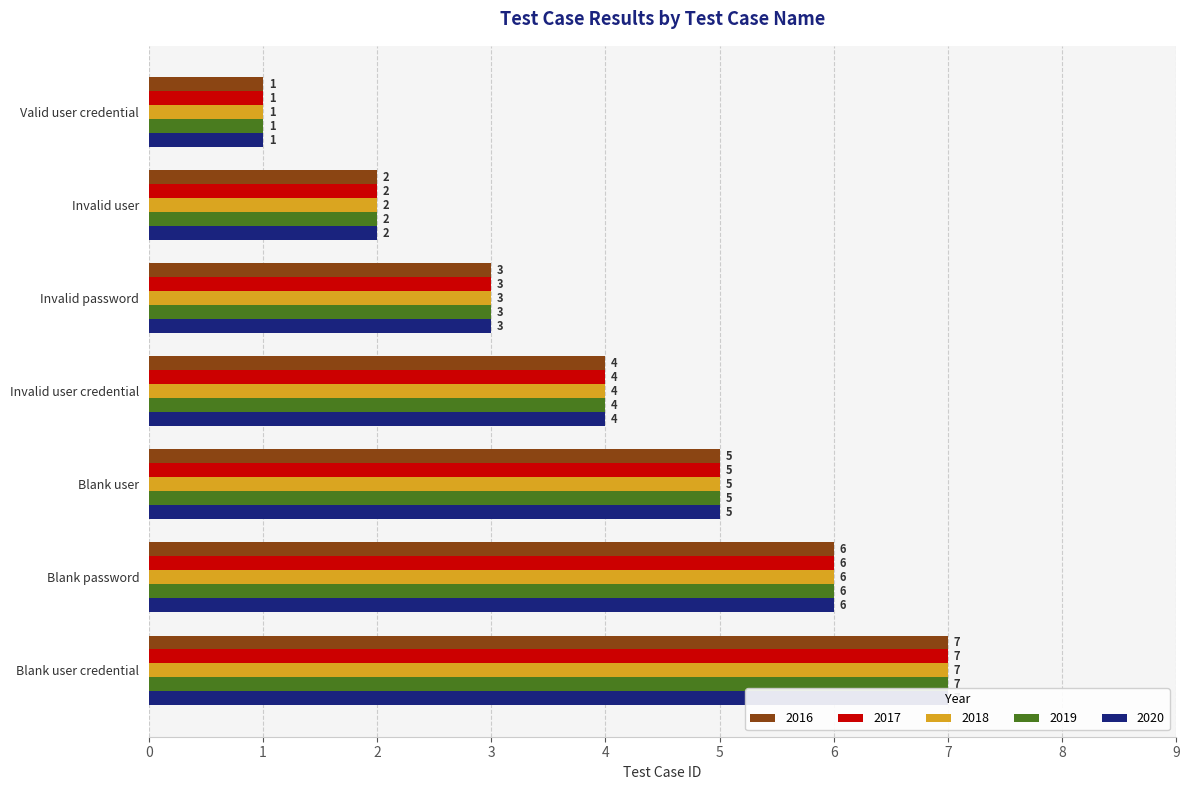

What is the label of the 3rd bar from the left?

Invalid password